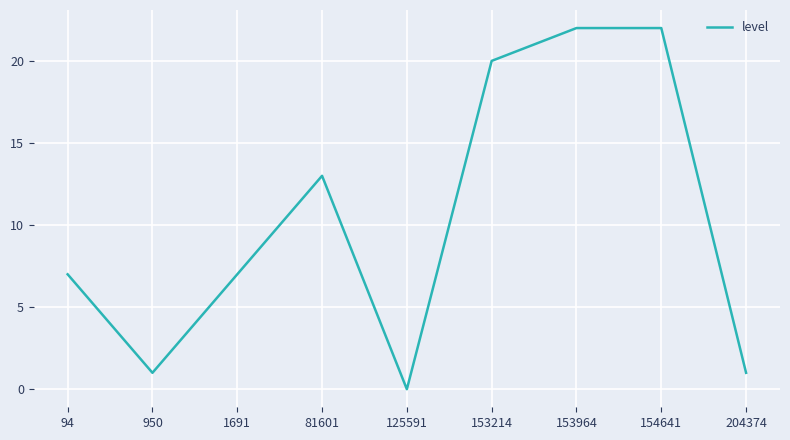

What is the difference between the maximum and second lowest values?

21